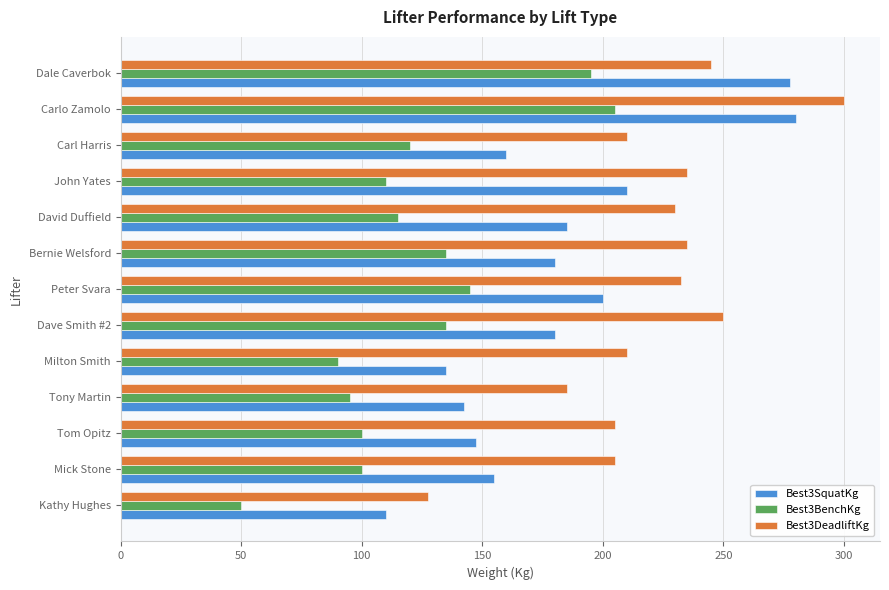

True or false: Best3DeadliftKg has a value of 146.1 at Carl Harris.

False